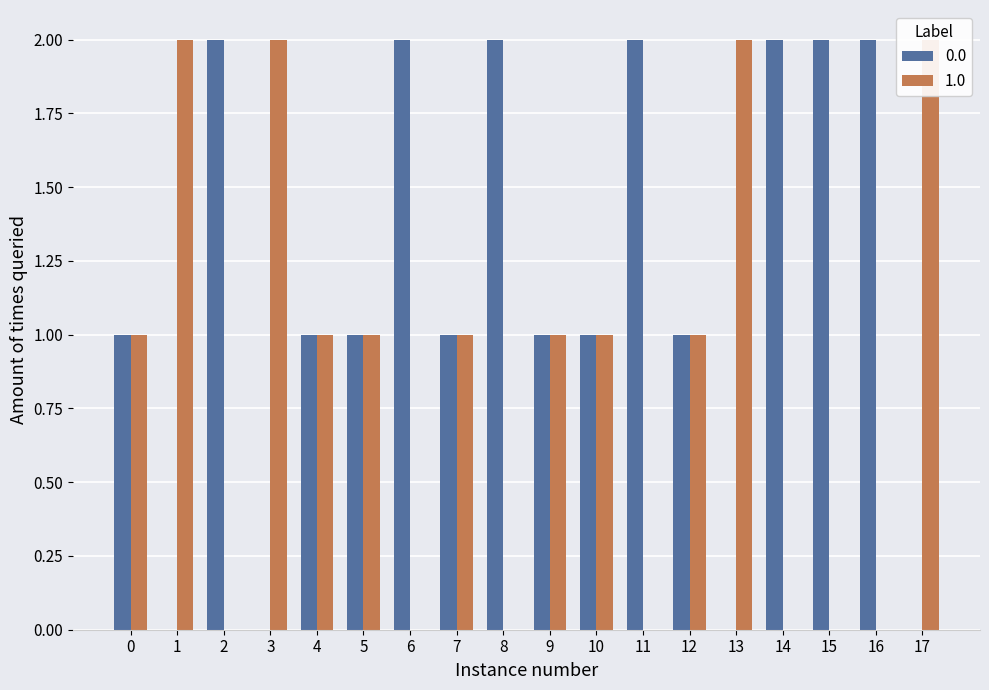

Rank the series by their maximum value, from lowest to highest.

0, 1